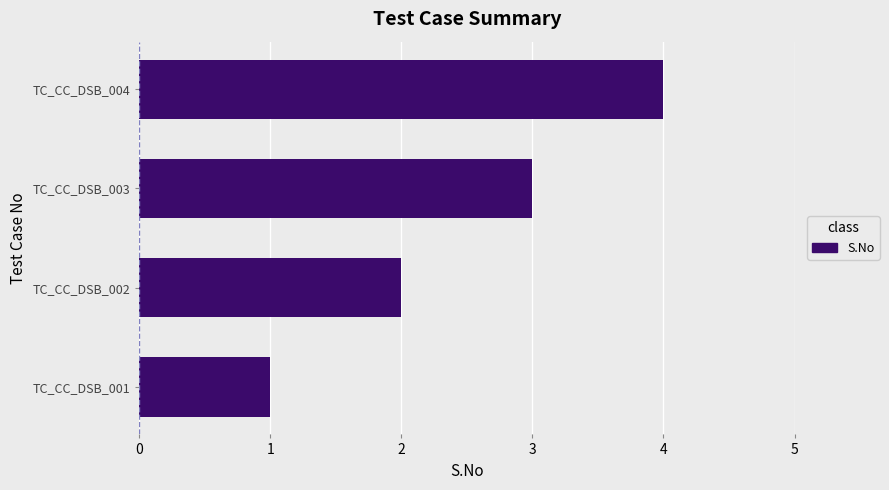

Is it true that the value at TC_CC_DSB_004 is 6?

False